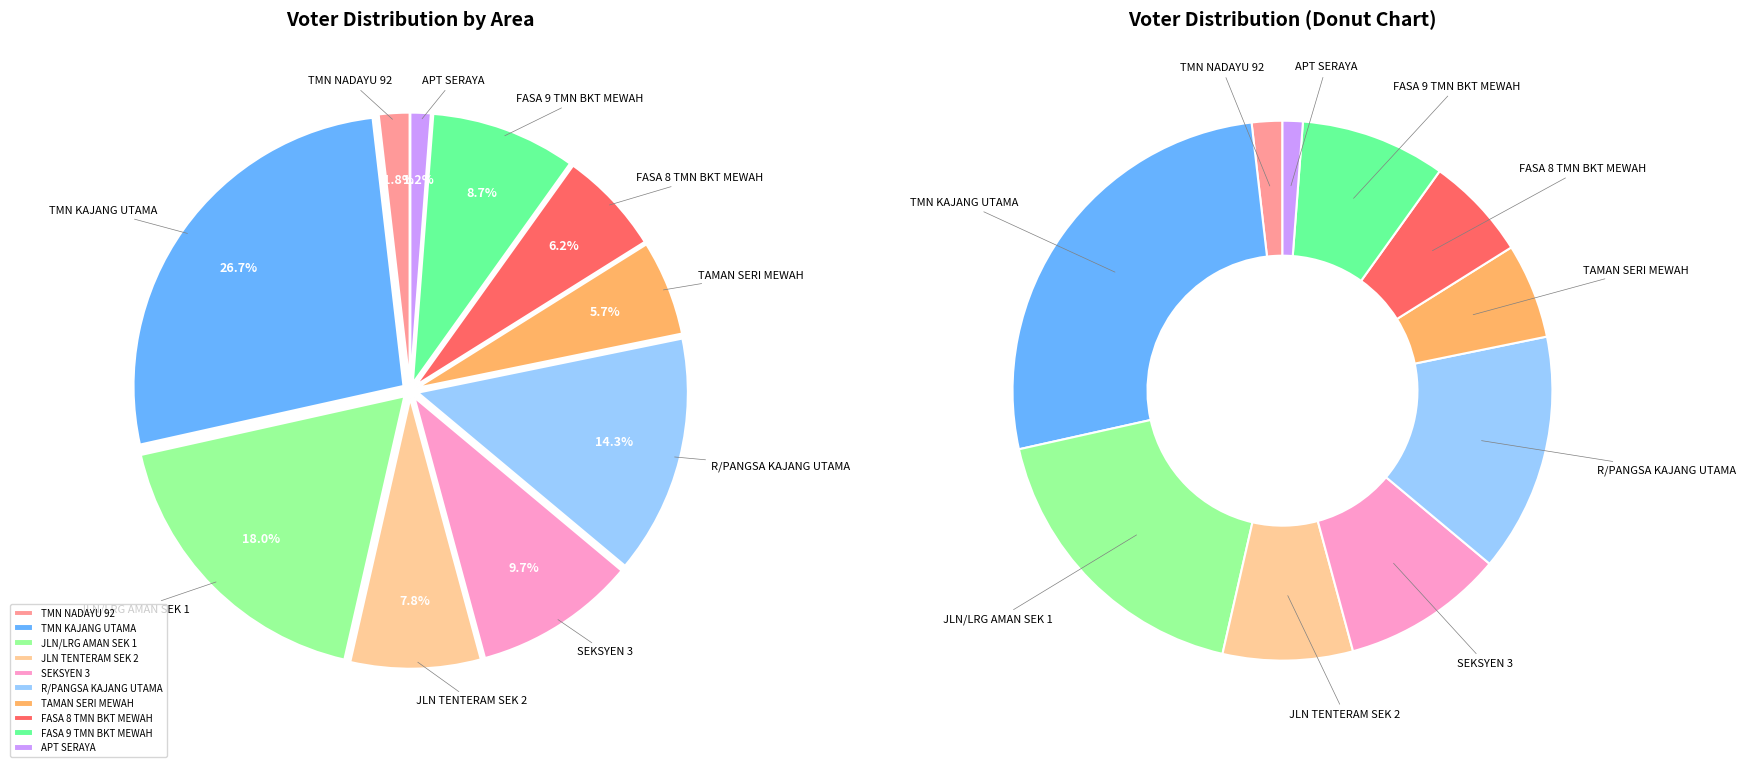

Does TAMAN SERI MEWAH account for over 50% of the chart?

No